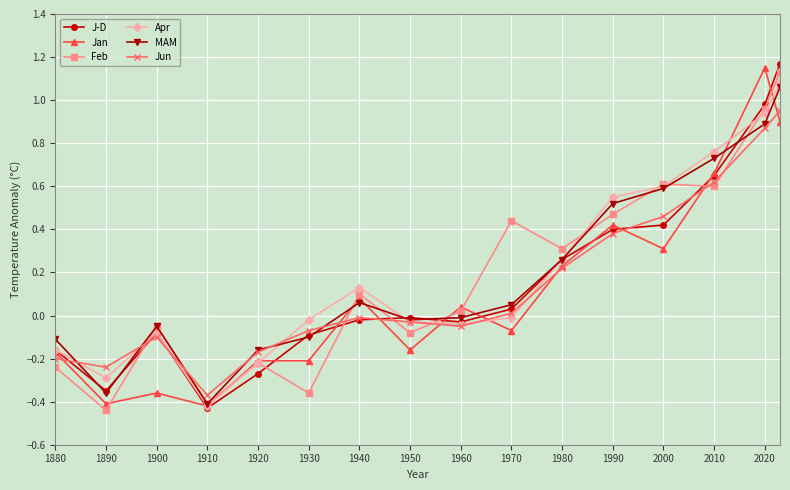

List the series in order of their peak value, lowest first.

Jun, MAM, Apr, Feb, Jan, J-D